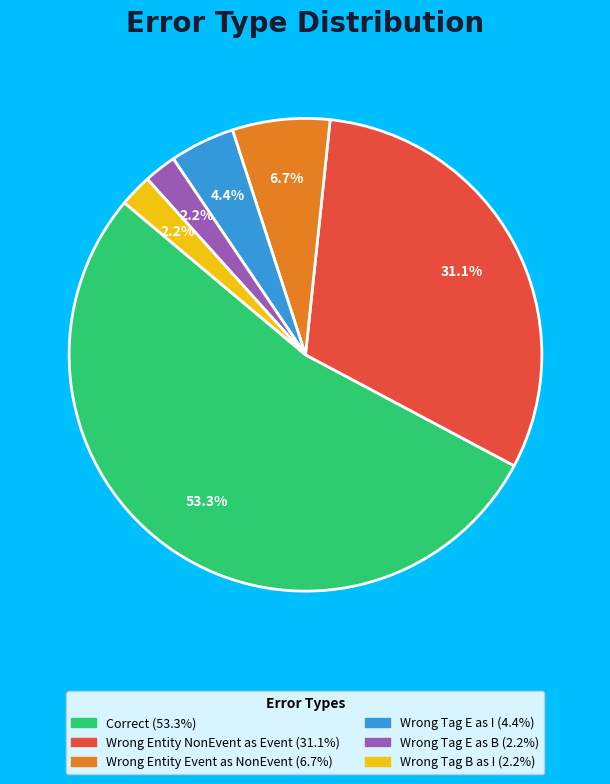

Is there any slice that represents more than half of the pie?

Yes